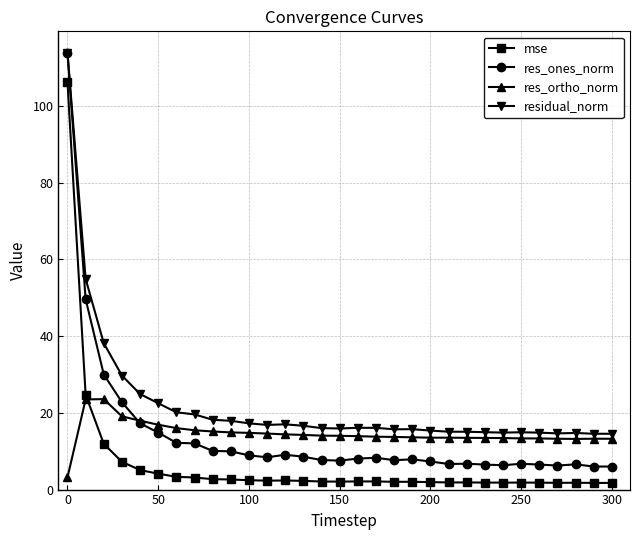

What are all the series names shown in the legend?

mse, res_ones_norm, res_ortho_norm, residual_norm